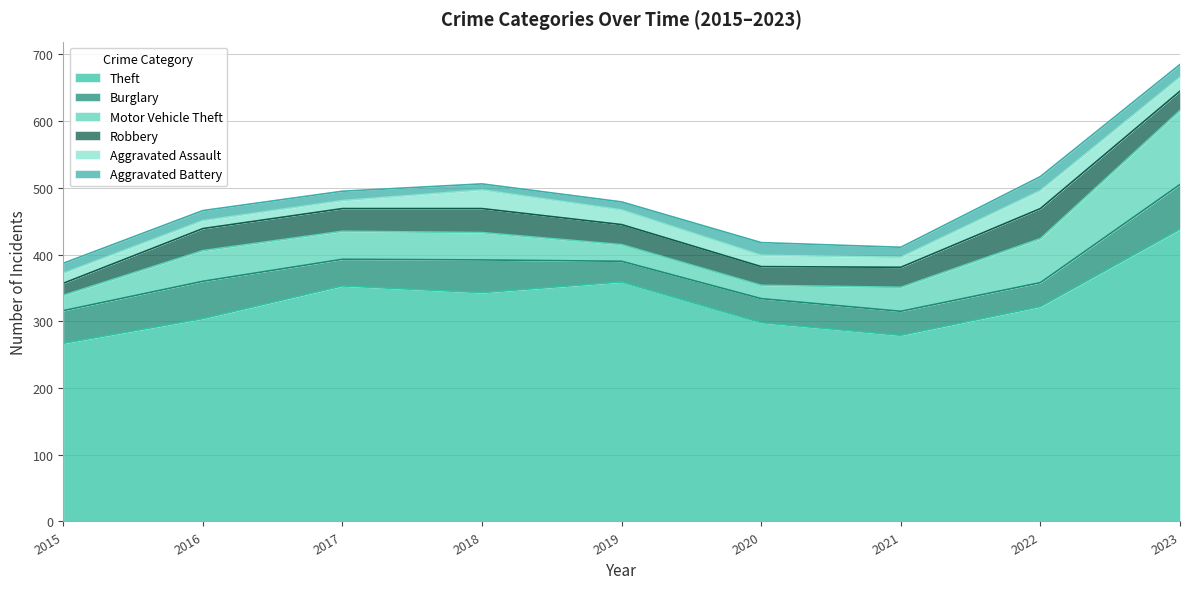

True or false: Theft and Aggravated Battery cross at least once.

False